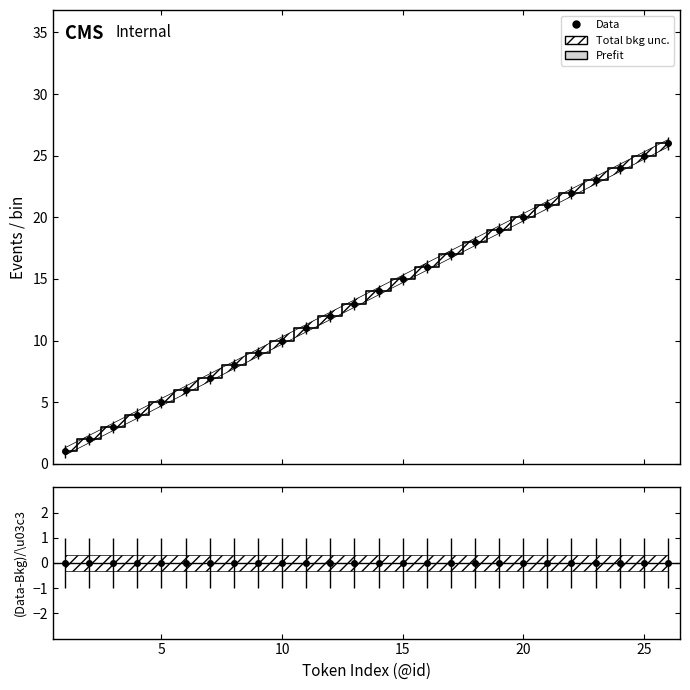

Is it true that the value at 10 is 14?

False